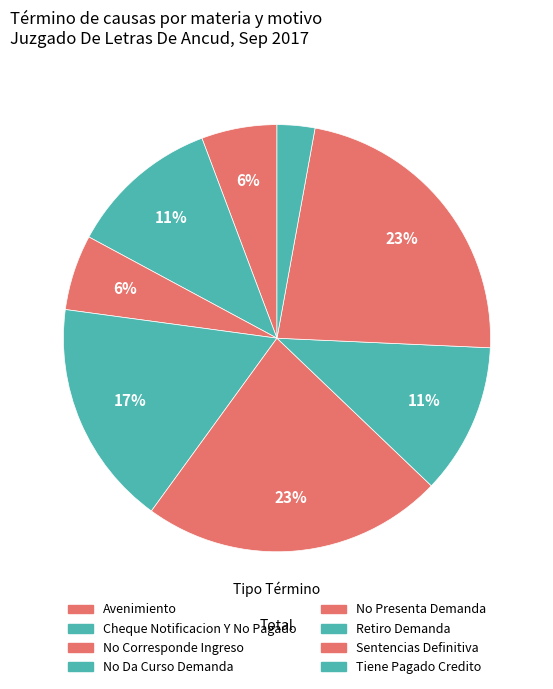

What is the ratio of the value at No Da Curso Demanda to the value at Retiro Demanda?

1.5